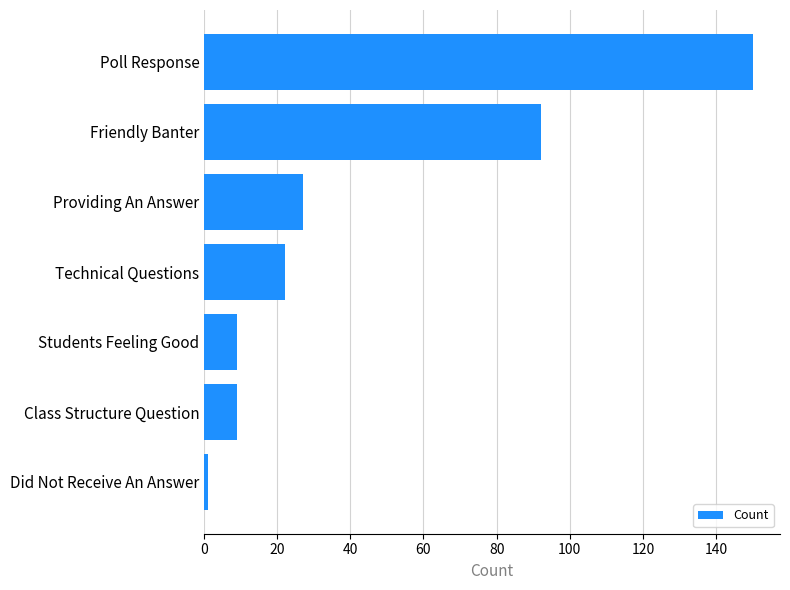

What is the ratio of the value at Poll Response to the value at Providing An Answer?

5.6